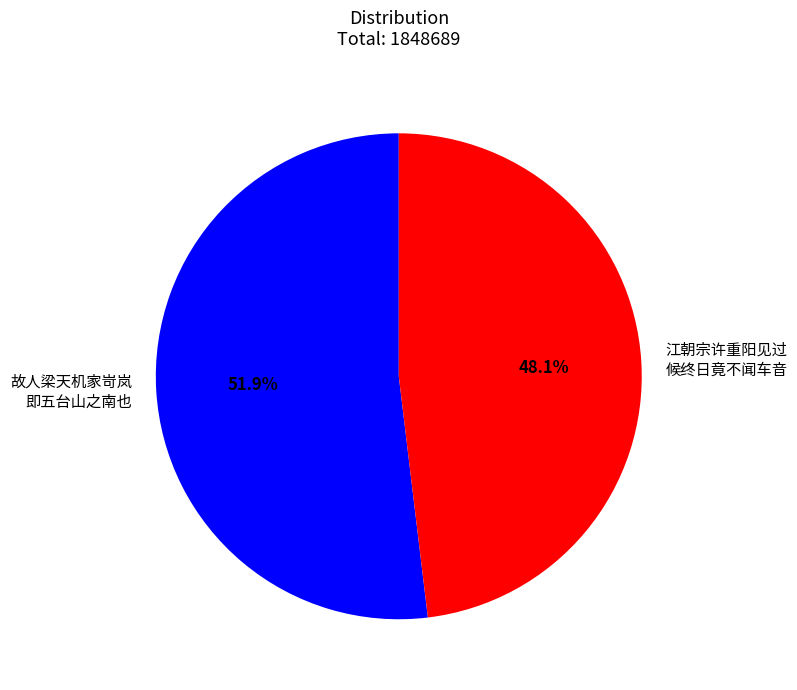

Is there any slice that represents more than half of the pie?

Yes